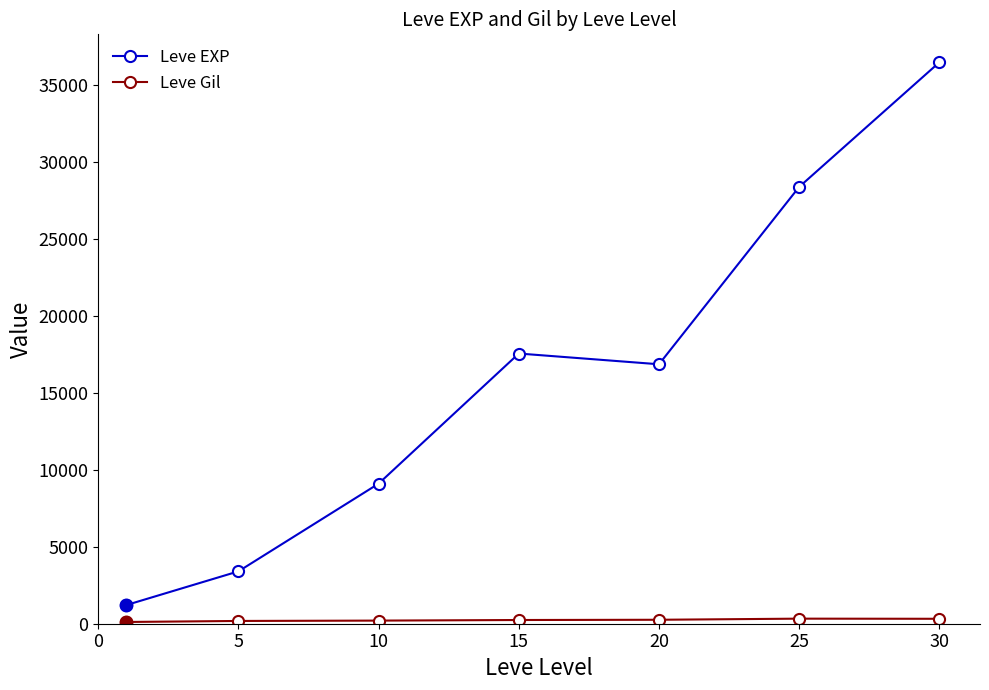

How many data points in Leve EXP are less than 16865?

3